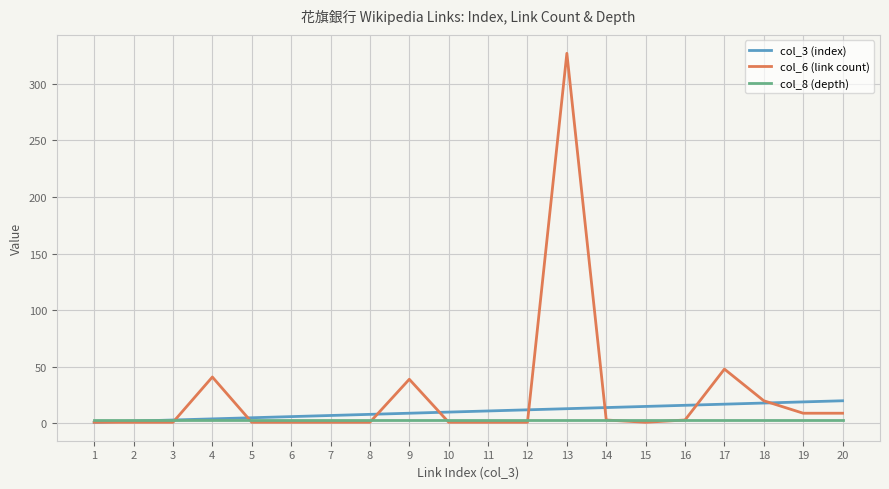

List the series in order of their peak value, highest first.

col_6 (link count), col_3 (index), col_8 (depth)